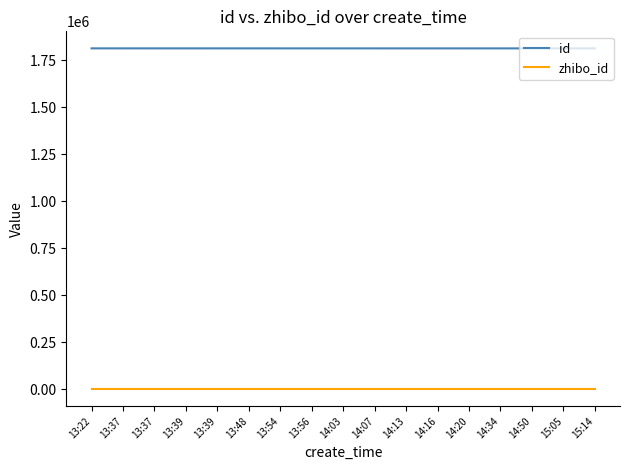

Is it true that id equals 1813351 at 15:14?

True